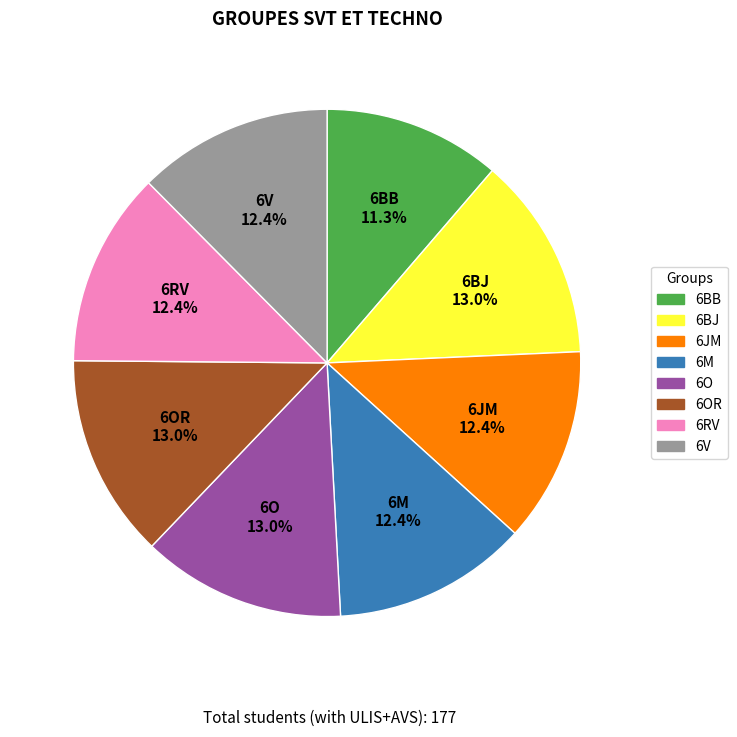

Is there any slice that represents more than half of the pie?

No